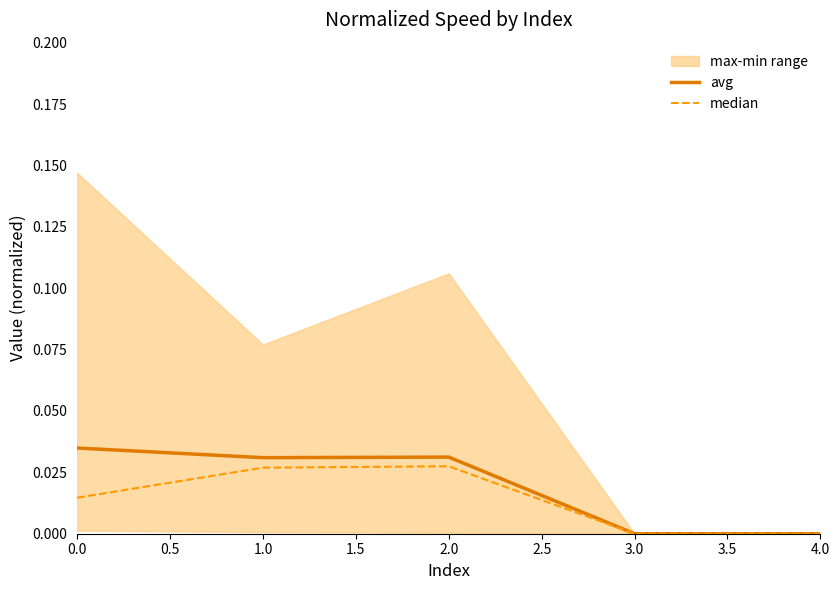

How many lines are shown in the chart?

2